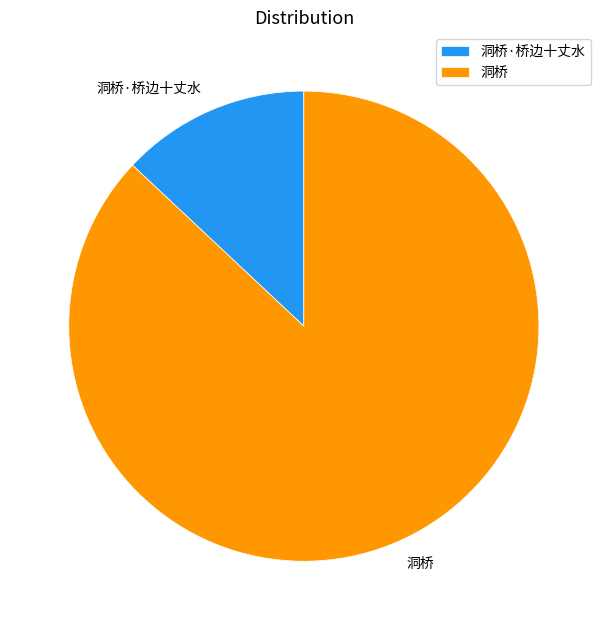

Approximately how many times larger is the value at 洞桥 compared to 洞桥·桥边十丈水?

6.7